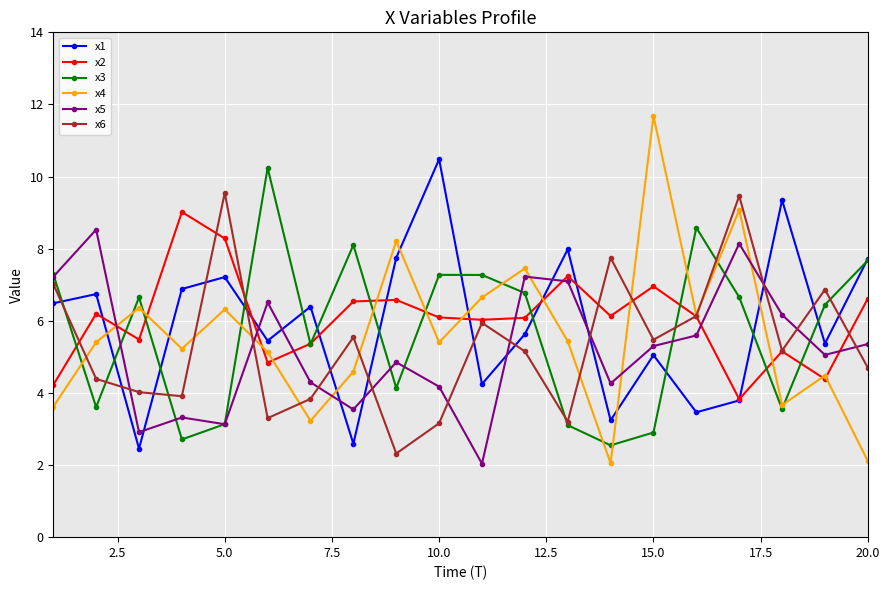

Does the chart display data point markers on the line(s)?

Yes